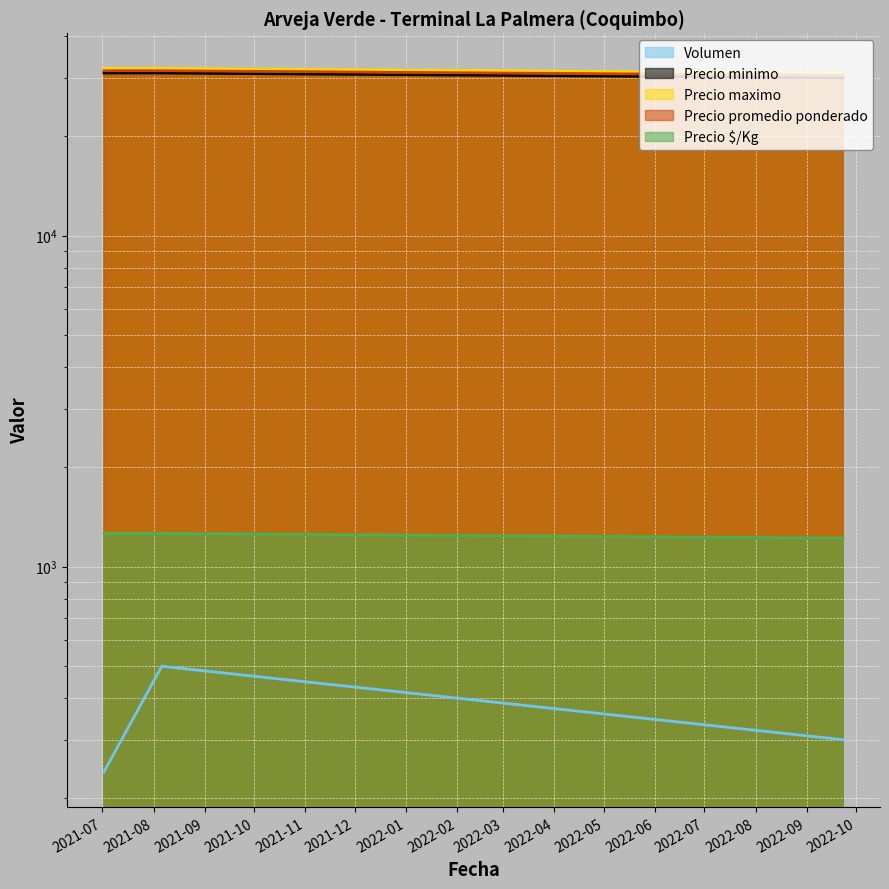

What are all the series names shown in the legend?

Volumen, Precio minimo, Precio maximo, Precio promedio ponderado, Precio $/Kg